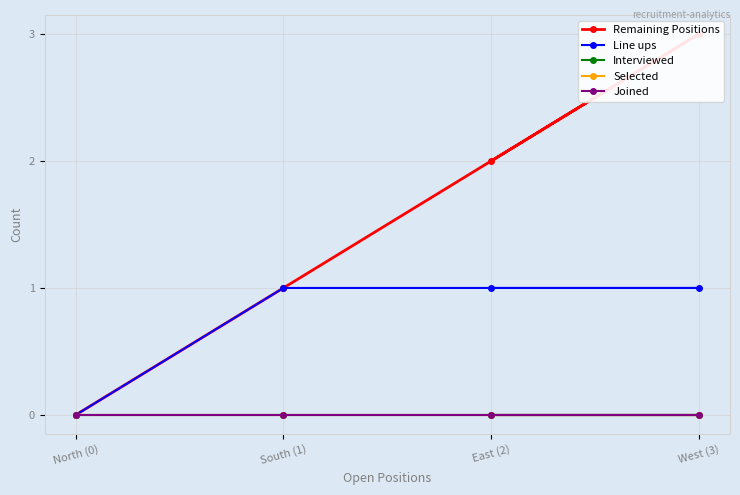

Count the number of categories in the chart.

4